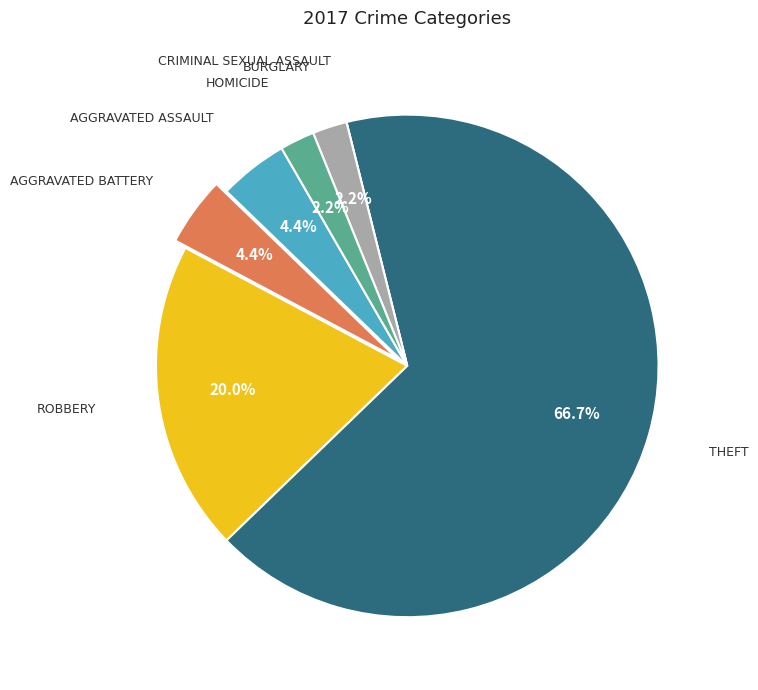

Is there a majority slice in this chart?

Yes